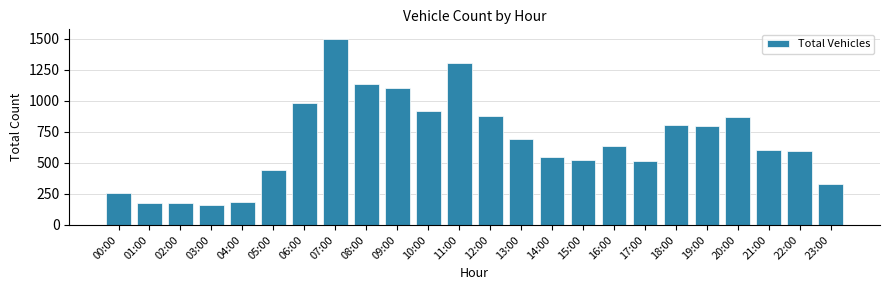

Where is the data nearest to the value 829?

18:00